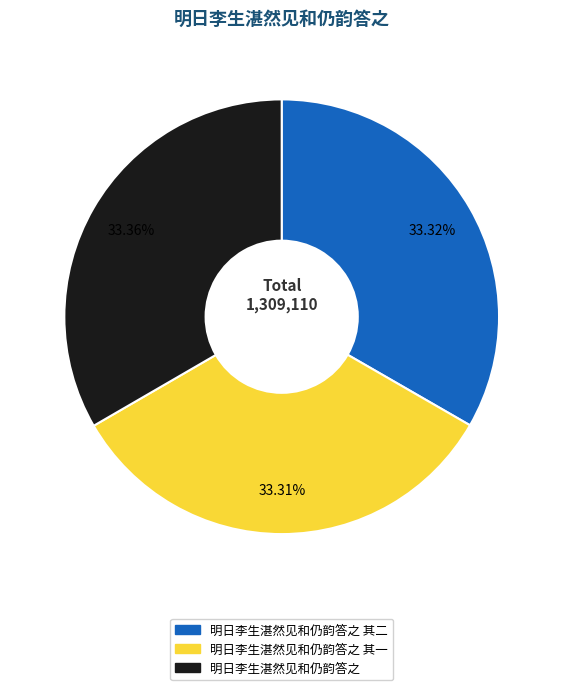

Is there any slice that represents more than half of the pie?

No